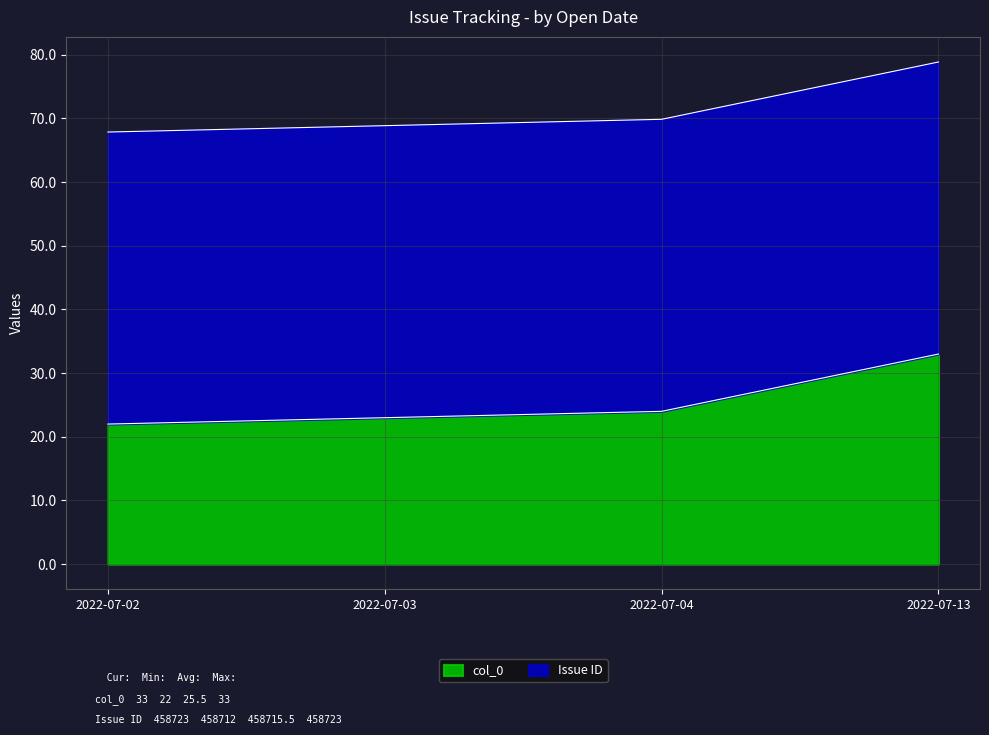

How many values in the col_0 series are below 24?

2